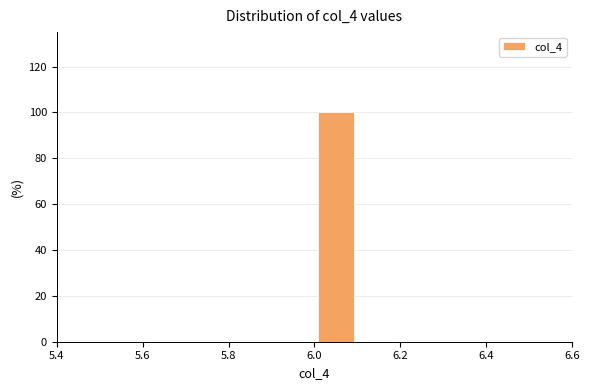

Reading left to right, list every bar in this chart as the range it spans on the x-axis followed by its height. The values are not printed on the chart, so give them approximately, as read against the axis.

5.5 to 5.6: 0
5.6 to 5.7: 0
5.7 to 5.8: 0
5.8 to 5.9: 0
5.9 to 6.0: 0
6.0 to 6.1: 100
6.1 to 6.2: 0
6.2 to 6.3: 0
6.3 to 6.4: 0
6.4 to 6.5: 0